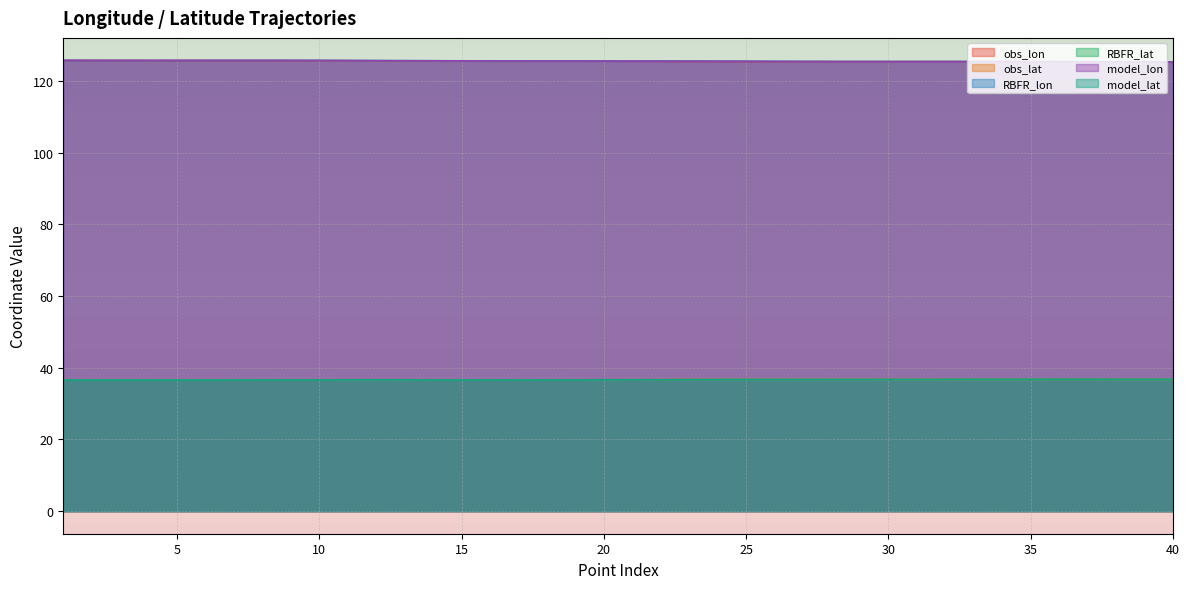

Where is RBFR_lon nearest to the value 125?

40